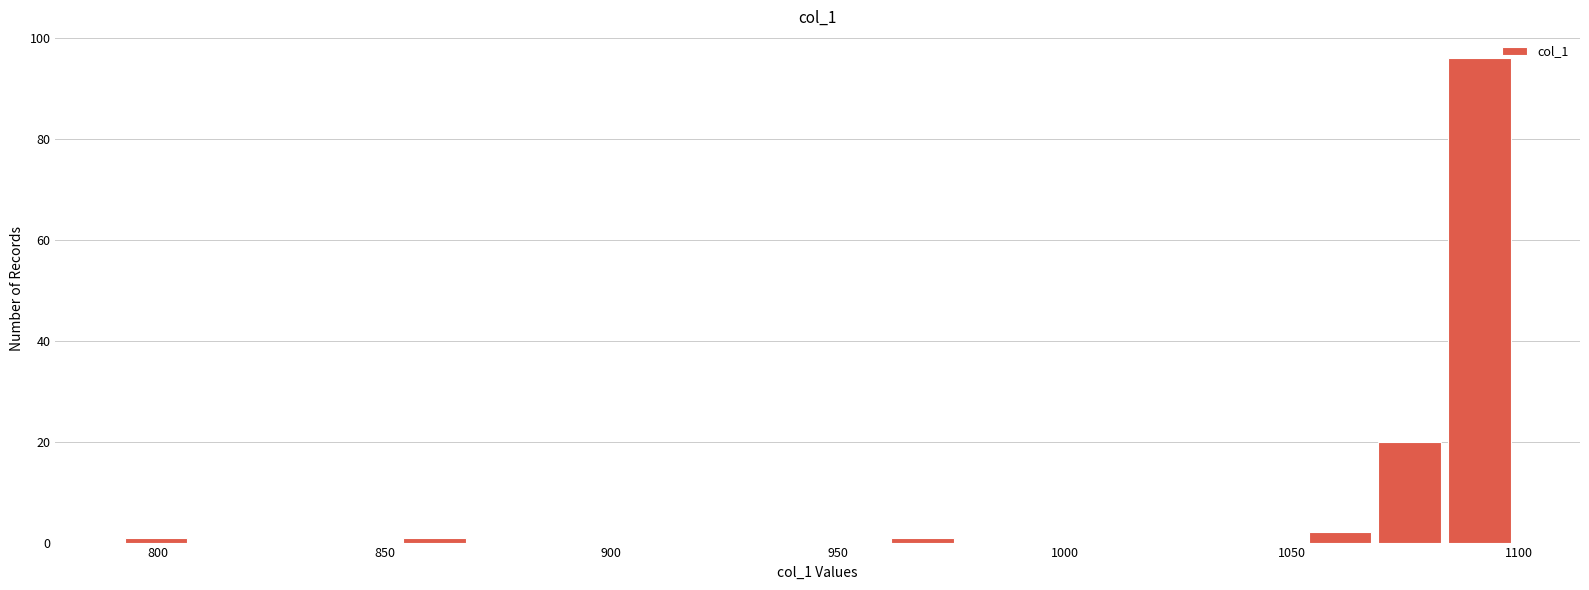

Around what value on the x-axis is the tallest bar? Give the approximate position of its centre, as read against the axis.

1090